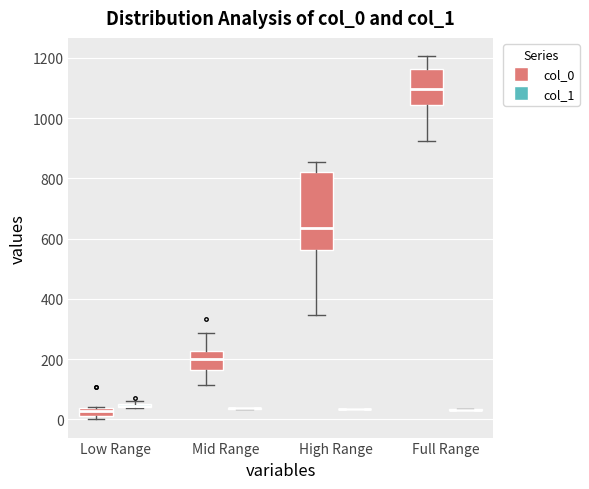

Where is the upper edge of the box for Low Range (col_0) on the y-axis? The values are not printed on the chart, so give them approximately, as read against the axis.

40